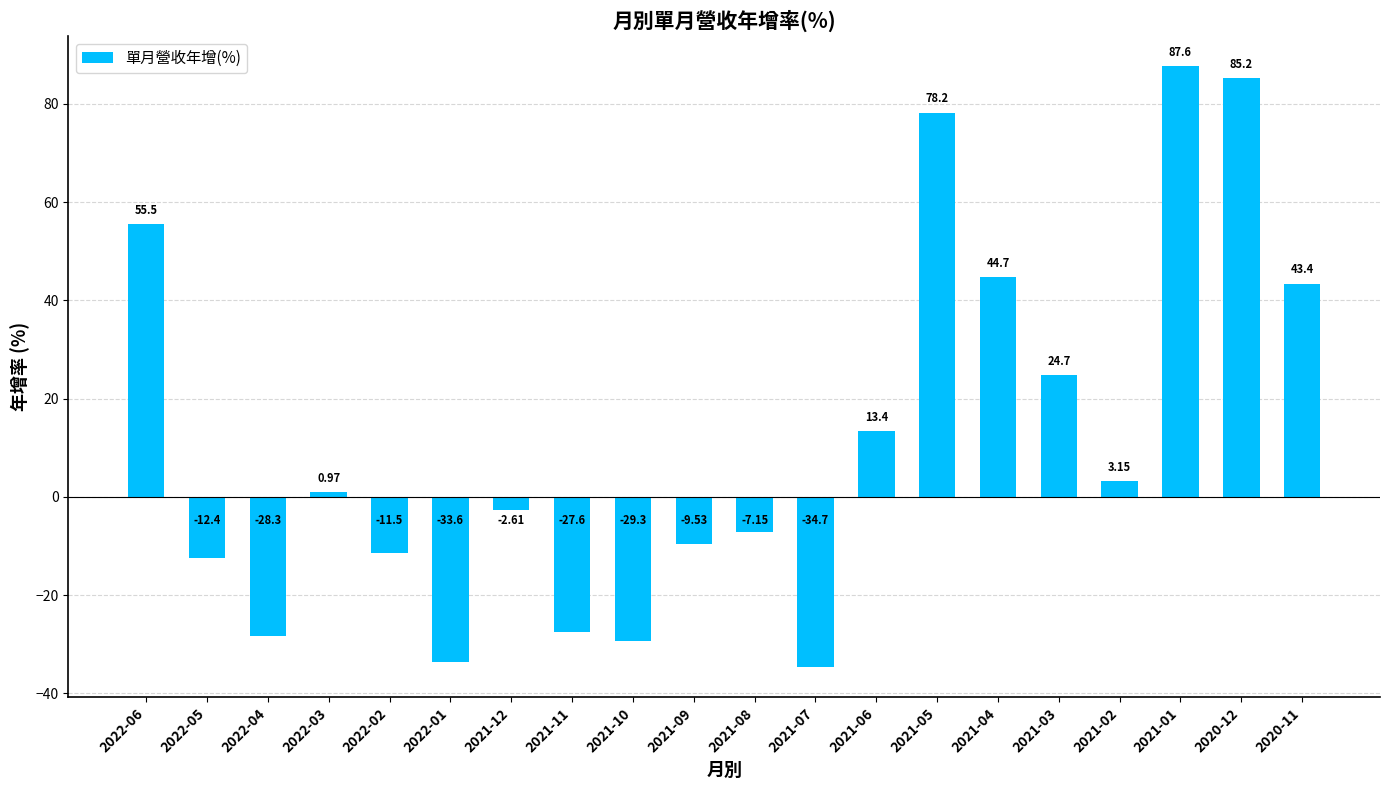

What is the label of the 6th bar from the left?

2022-01